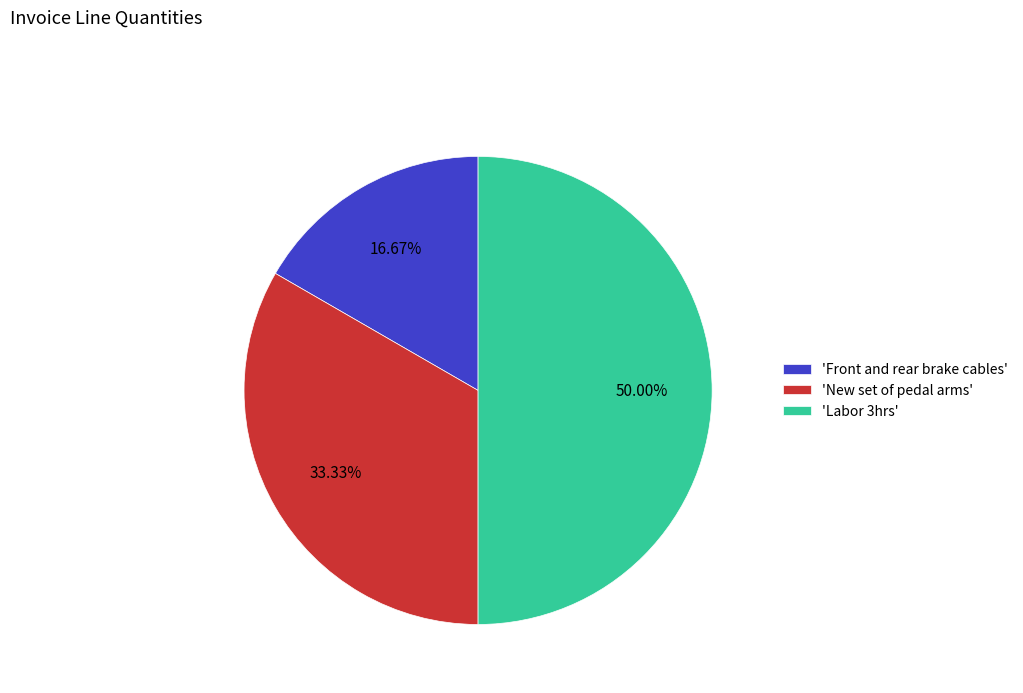

How many segments does this pie chart have?

3